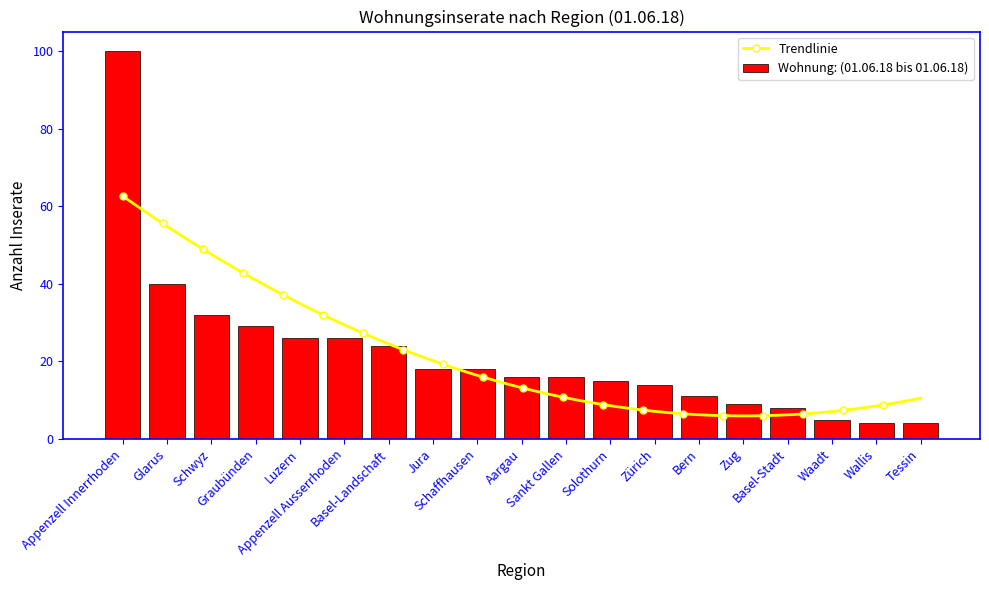

What is the average value?

22